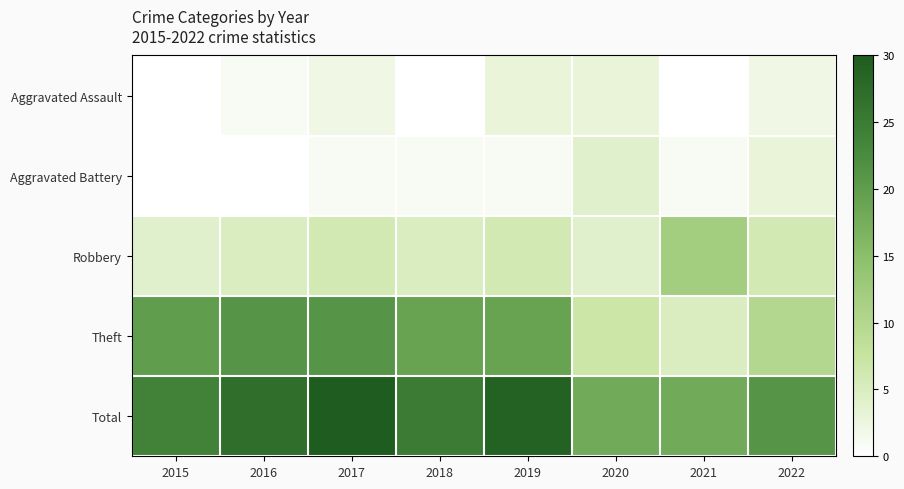

Reading right to left, transcribe all the data shown in this chart.

Aggravated Assault: 2022=2	2021=0	2020=3	2019=3	2018=0	2017=2	2016=1	2015=0
Aggravated Battery: 2022=3	2021=1	2020=4	2019=1	2018=1	2017=1	2016=0	2015=0
Robbery: 2022=6	2021=12	2020=4	2019=6	2018=5	2017=6	2016=5	2015=4
Theft: 2022=10	2021=5	2020=7	2019=19	2018=19	2017=21	2016=21	2015=20
Total: 2022=21	2021=18	2020=18	2019=29	2018=25	2017=30	2016=27	2015=24